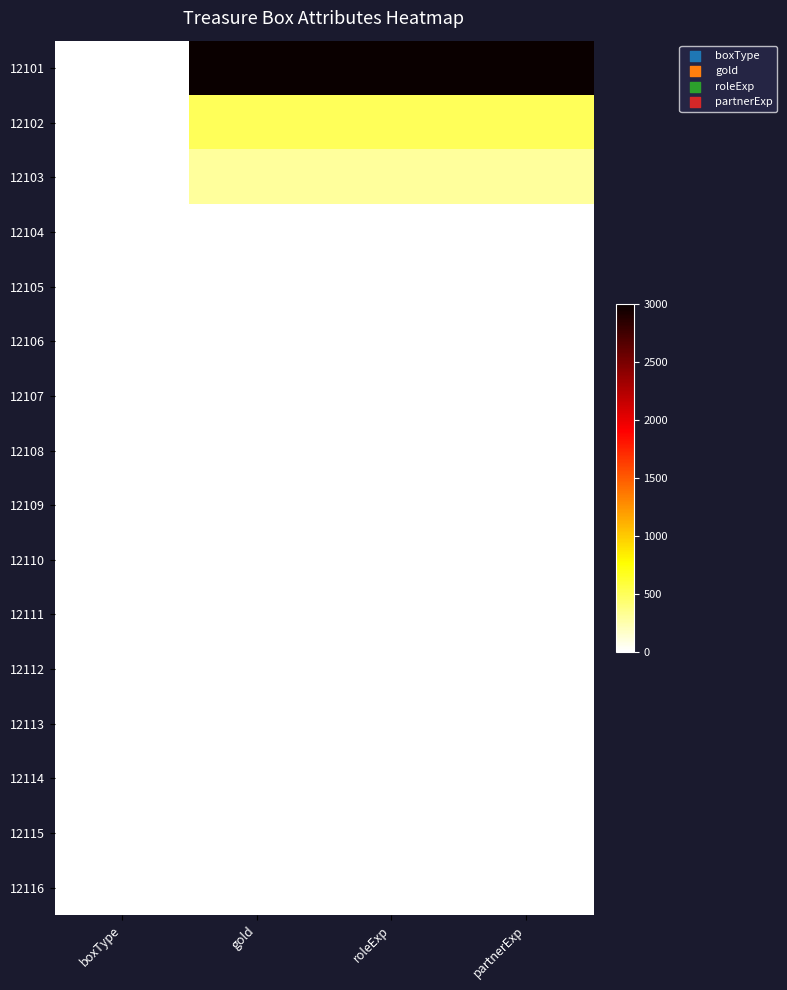

List the series in order of their peak value, lowest first.

12107, 12108, 12109, 12110, 12111, 12112, 12113, 12114, 12115, 12116, 12104, 12105, 12106, 12103, 12102, 12101